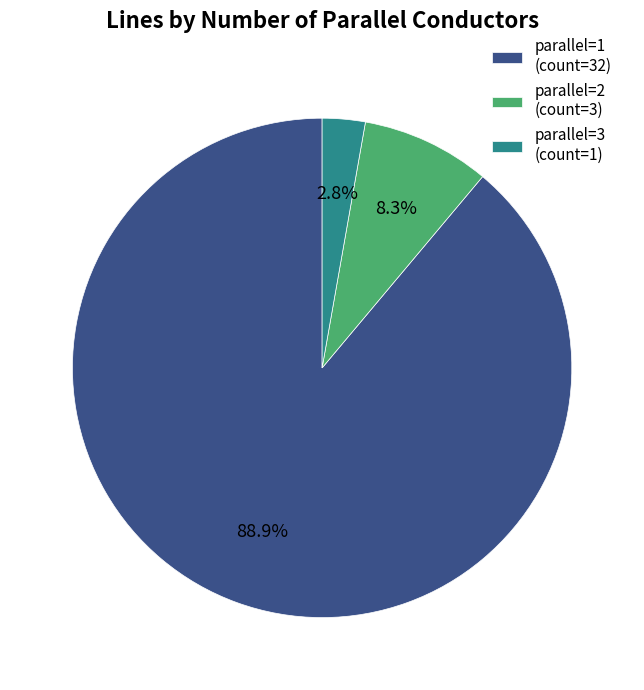

Count the number of slices in the pie.

3